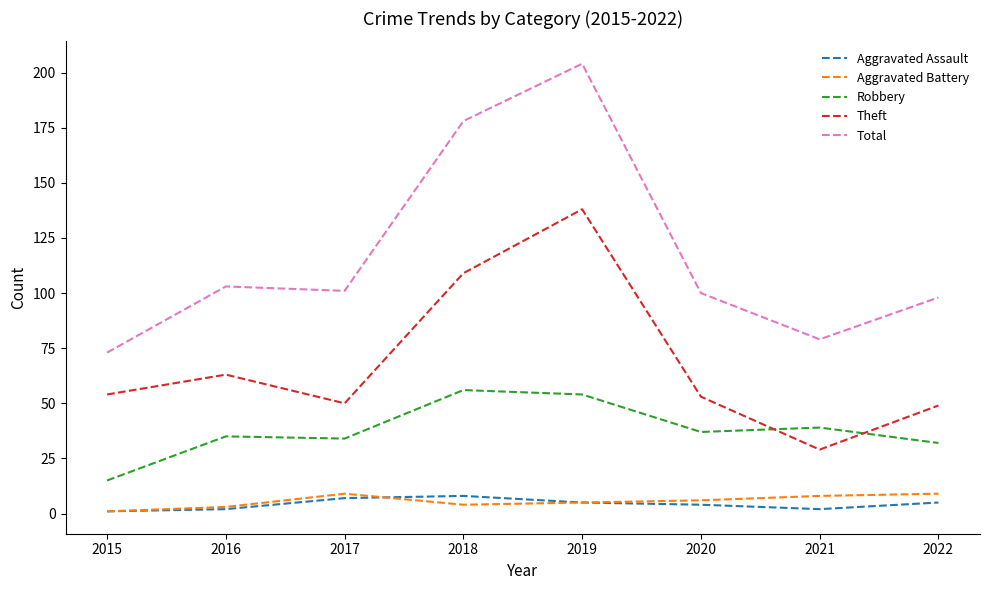

At which category does the chart reach its peak across all series?

2019